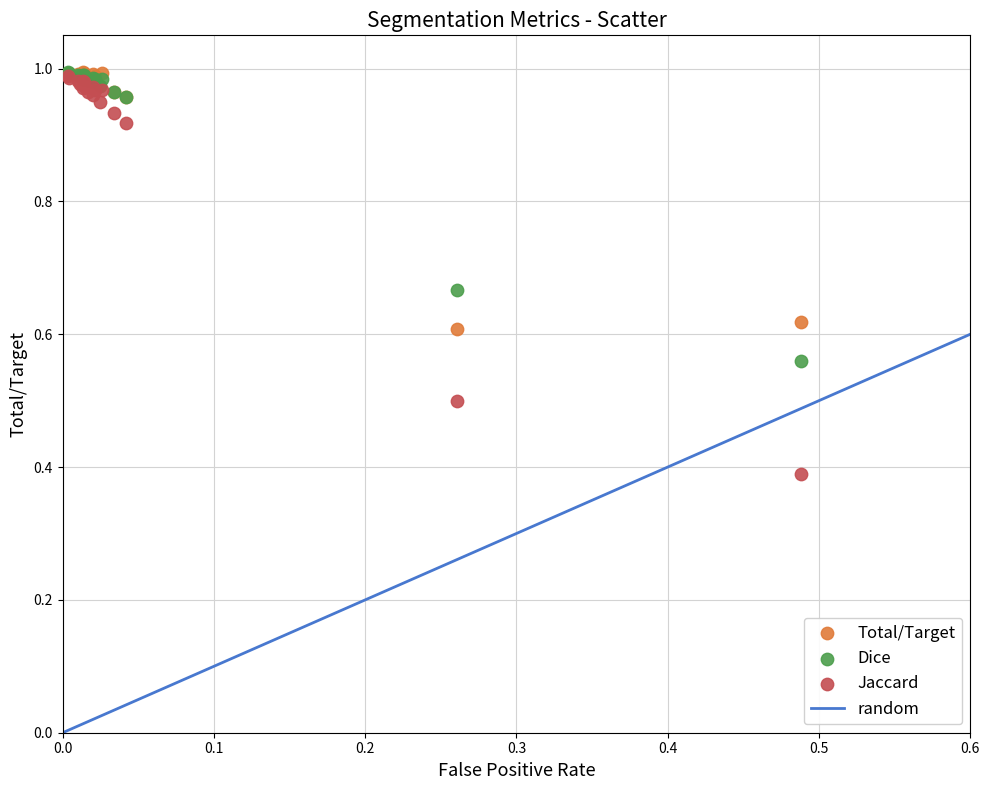

Which series contains the lowest Y value?

Jaccard